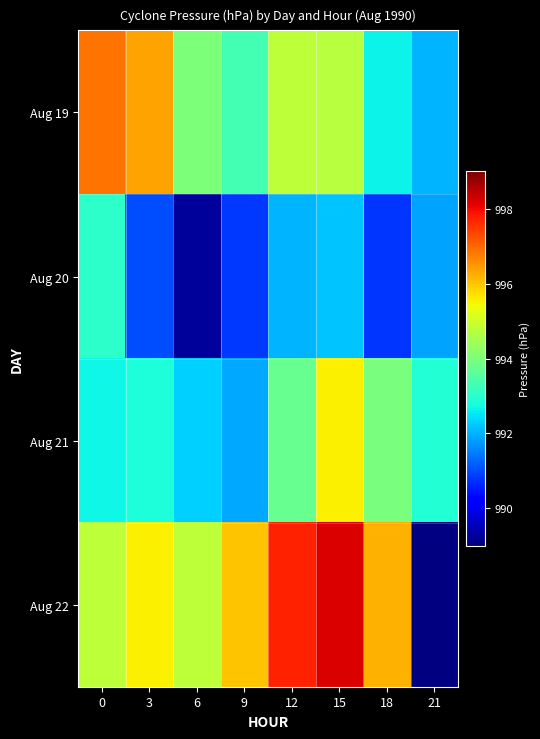

What is the smallest value displayed?

989.3